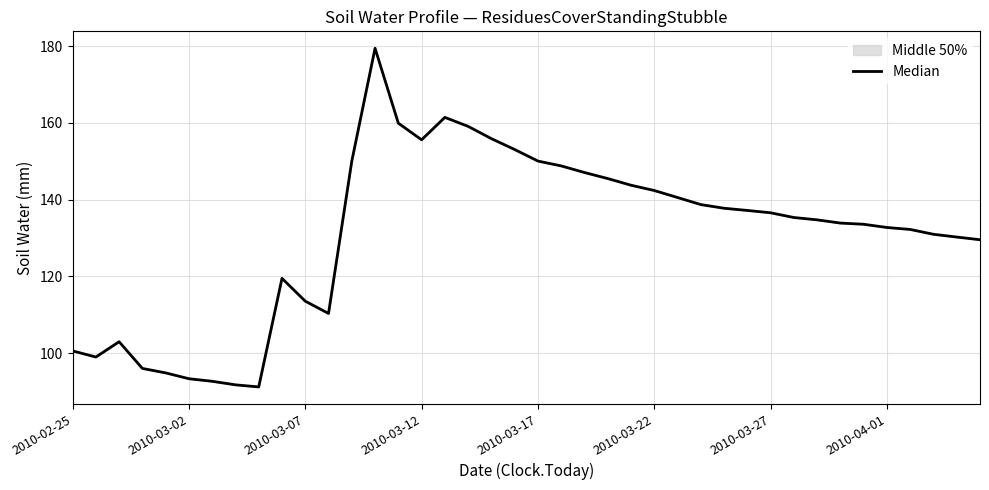

What is the label of the 1st point from the left?

2010-02-25